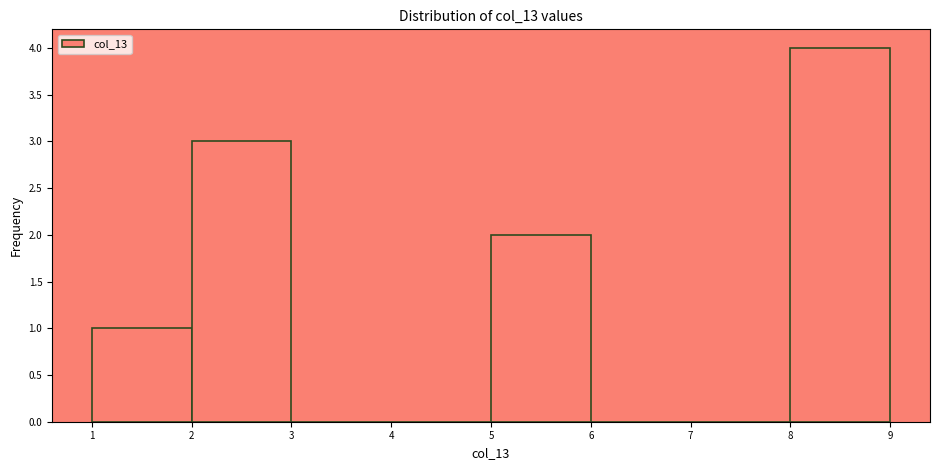

Reading left to right, transcribe this chart: for each bar, give the range it covers on the x-axis and its height. The values are not printed on the chart, so give them approximately, as read against the axis.

1 to 2: 1
2 to 3: 3
3 to 4: 0
4 to 5: 0
5 to 6: 2
6 to 7: 0
7 to 8: 0
8 to 9: 4